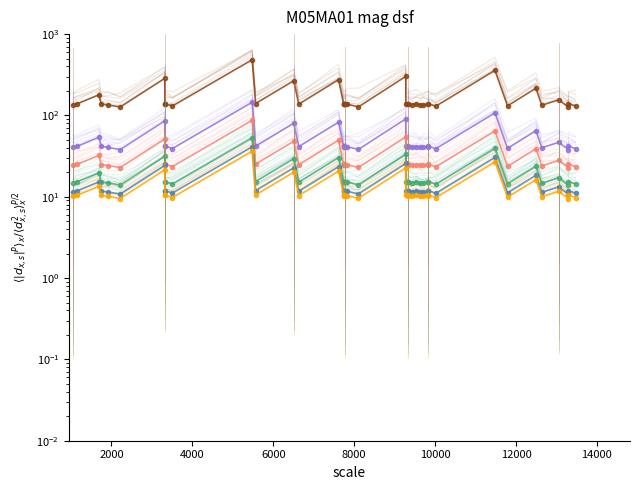

At how many categories does at least one series exceed 146?

9